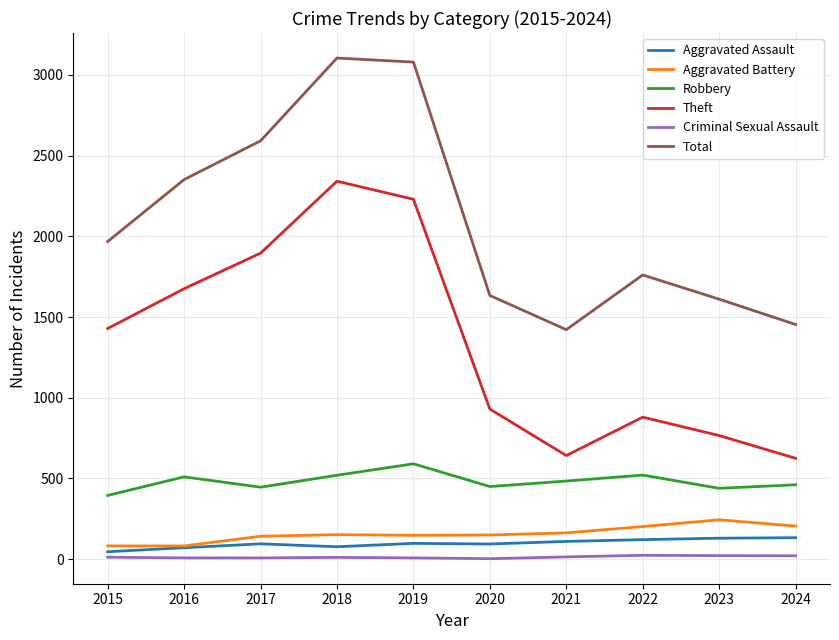

What is the minimum value for Total?

1422